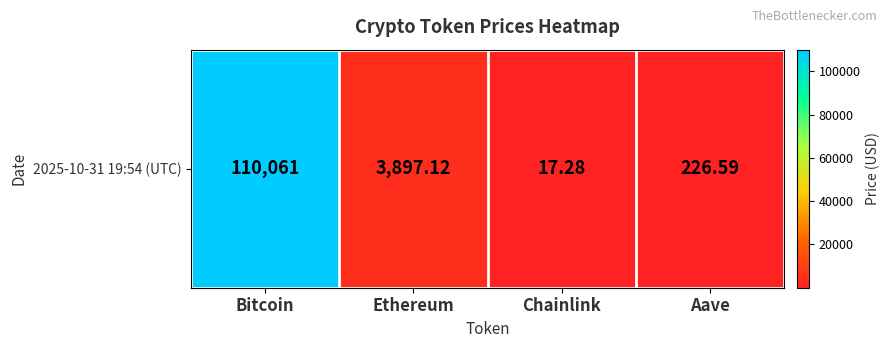

Rank the categories by value from lowest to highest.

Chainlink, Aave, Ethereum, Bitcoin